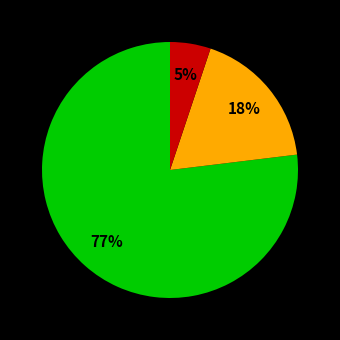

Is there any slice that represents more than half of the pie?

Yes